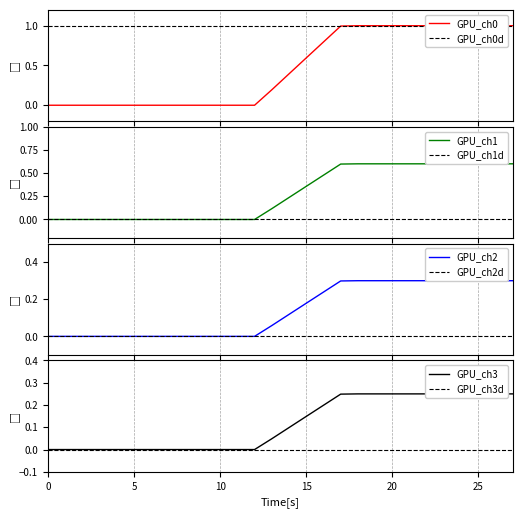

True or false: there are more than 1 points higher than both neighbors.

False